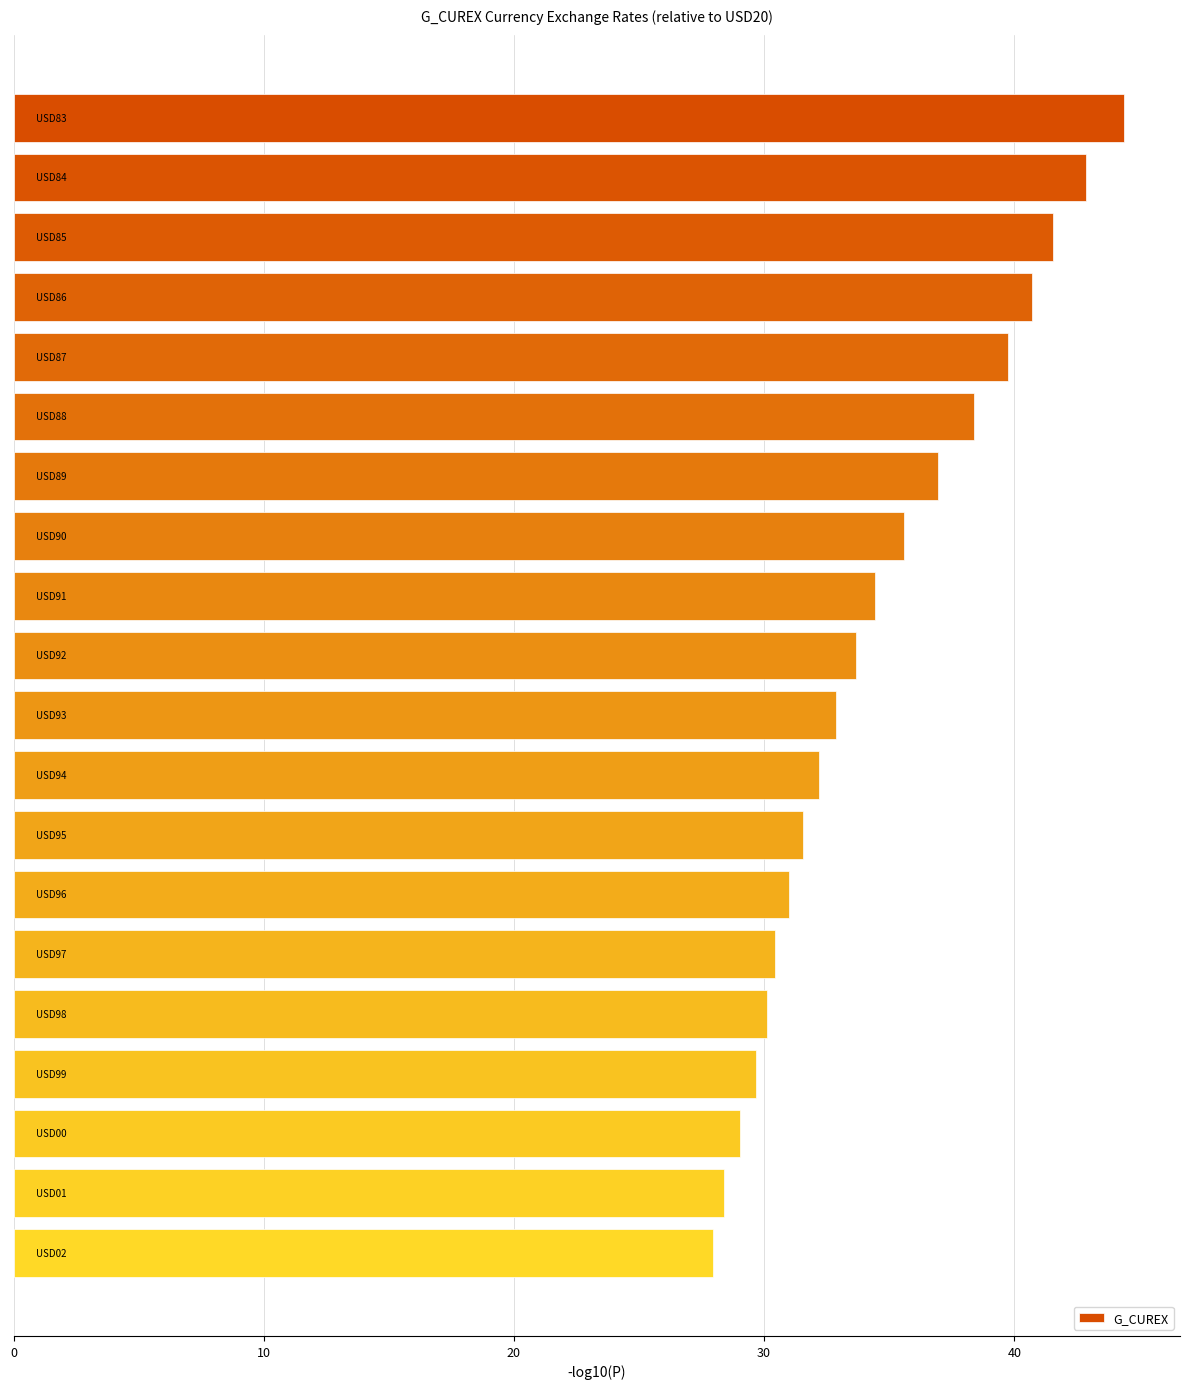

What is the sum of all values?

691.6